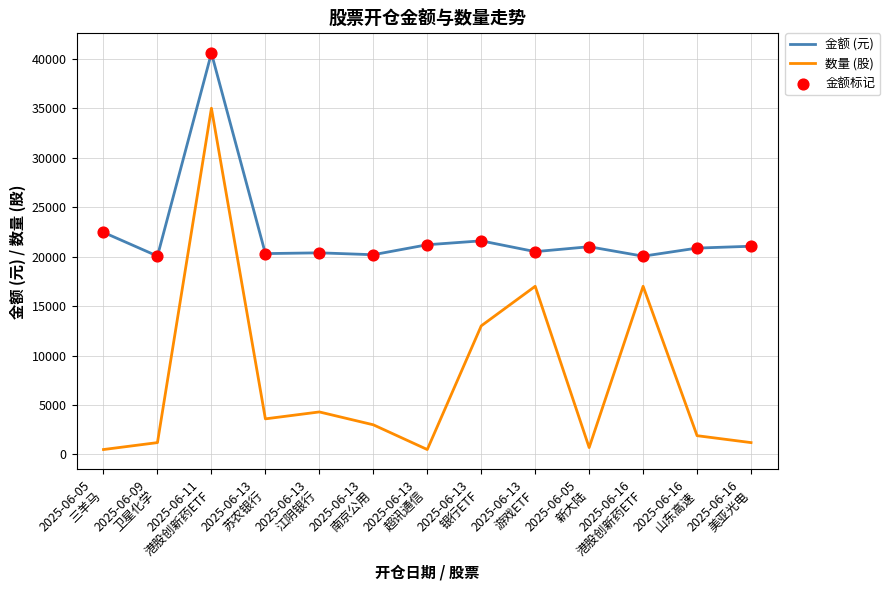

Which series has the largest total across all categories?

金额 (元)